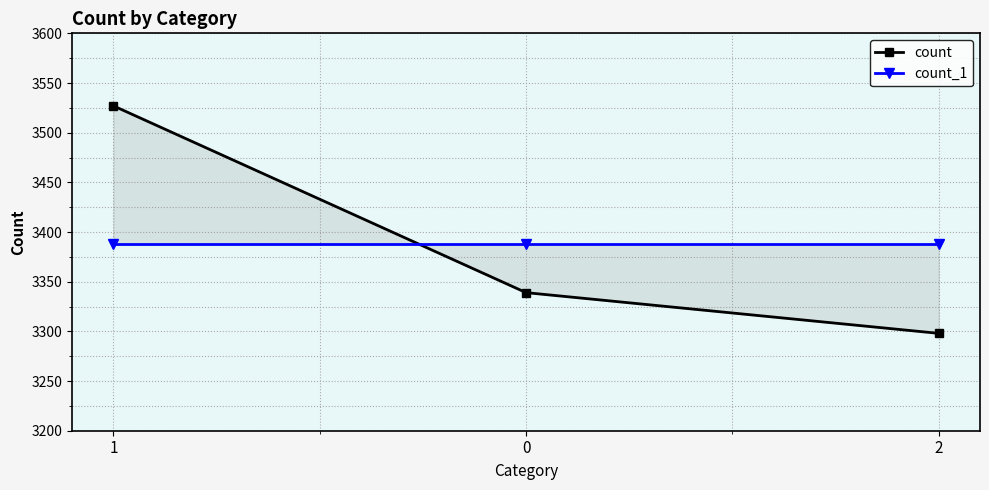

At how many categories does at least one series exceed 3431?

1